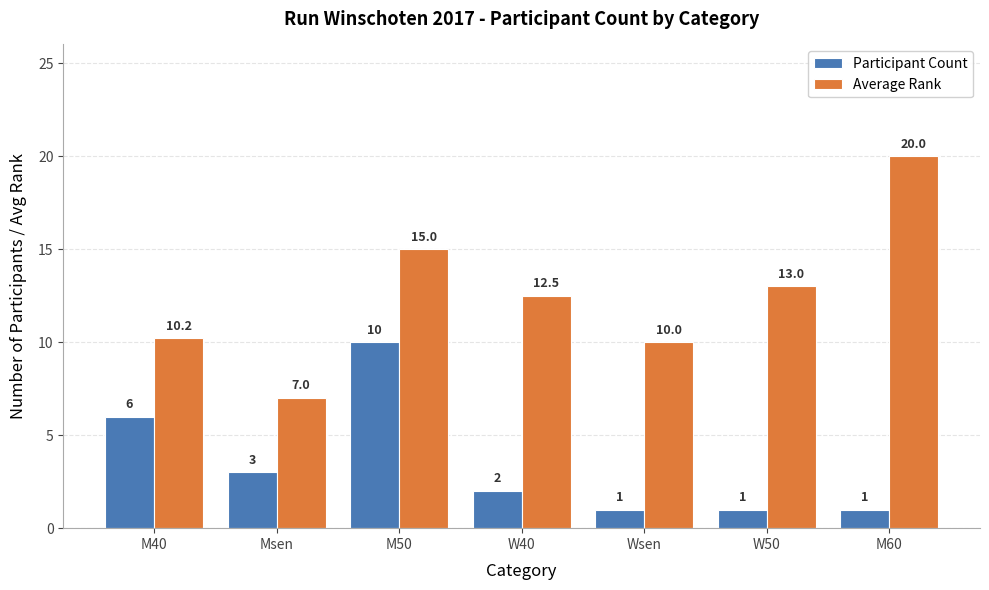

The value of Participant Count at M60 is 1.0. True or false?

True